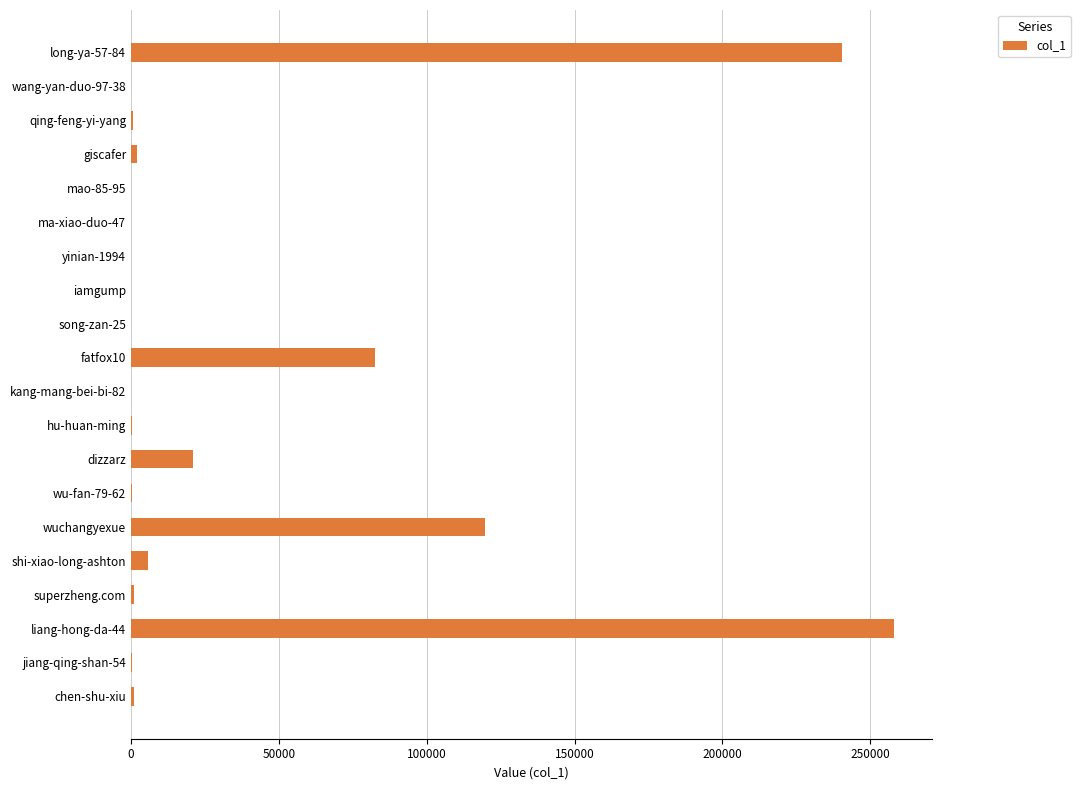

Between wuchangyexue and liang-hong-da-44, which is larger?

liang-hong-da-44